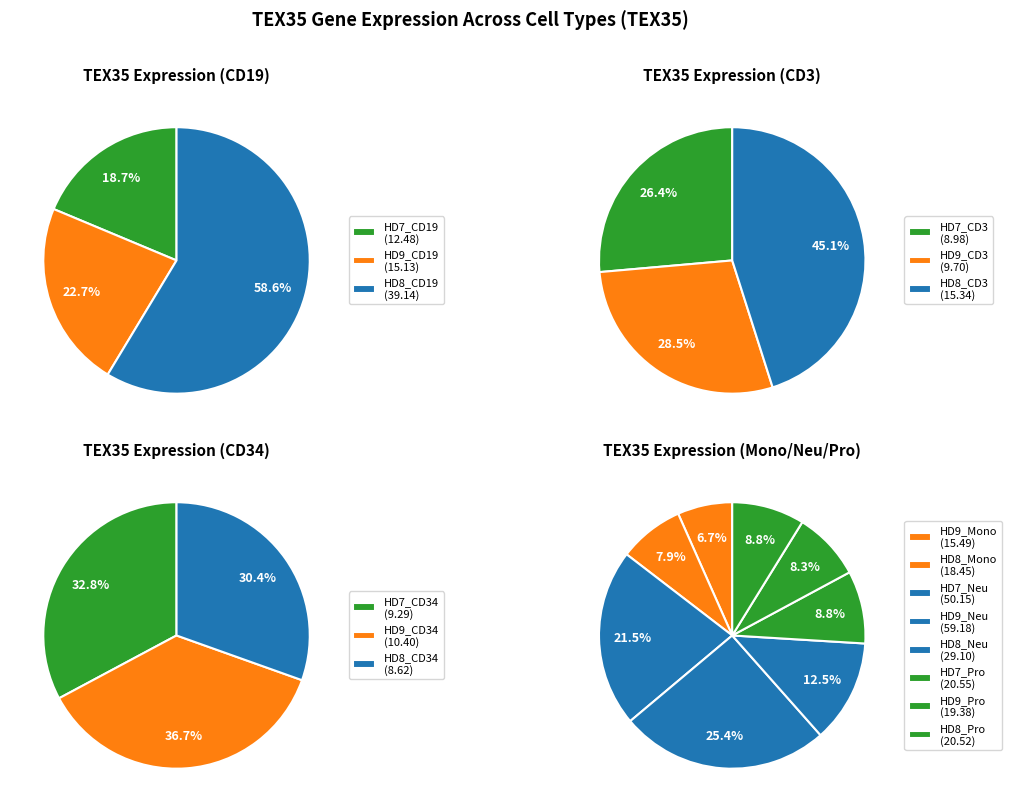

What is the ratio of the value at HD9_Pro to the value at HD8_Neu?

0.7